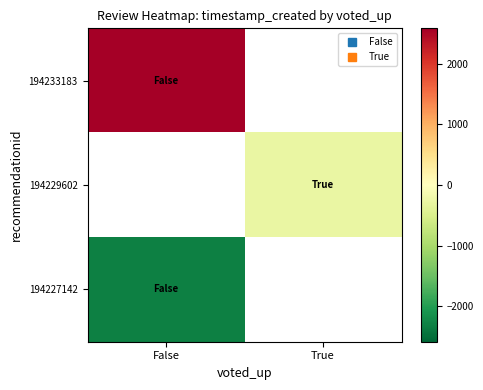

True or false: 194229602 has a value of -280.0 at True.

True